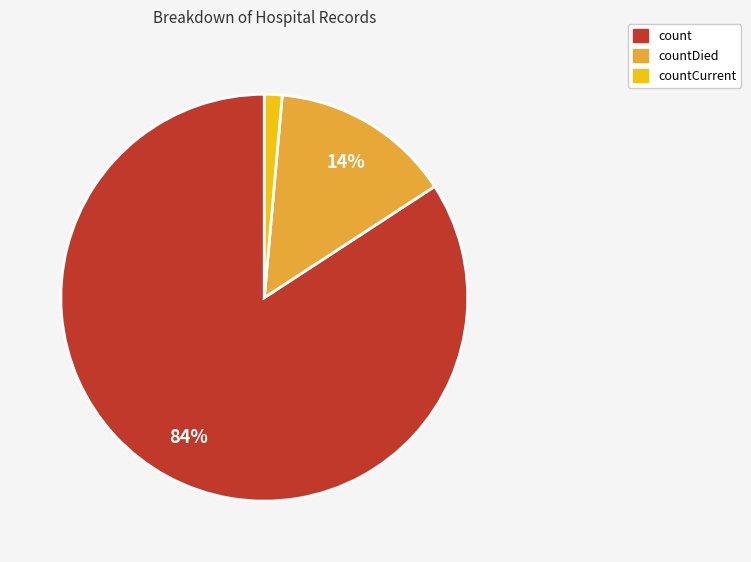

Is there a majority slice in this chart?

Yes